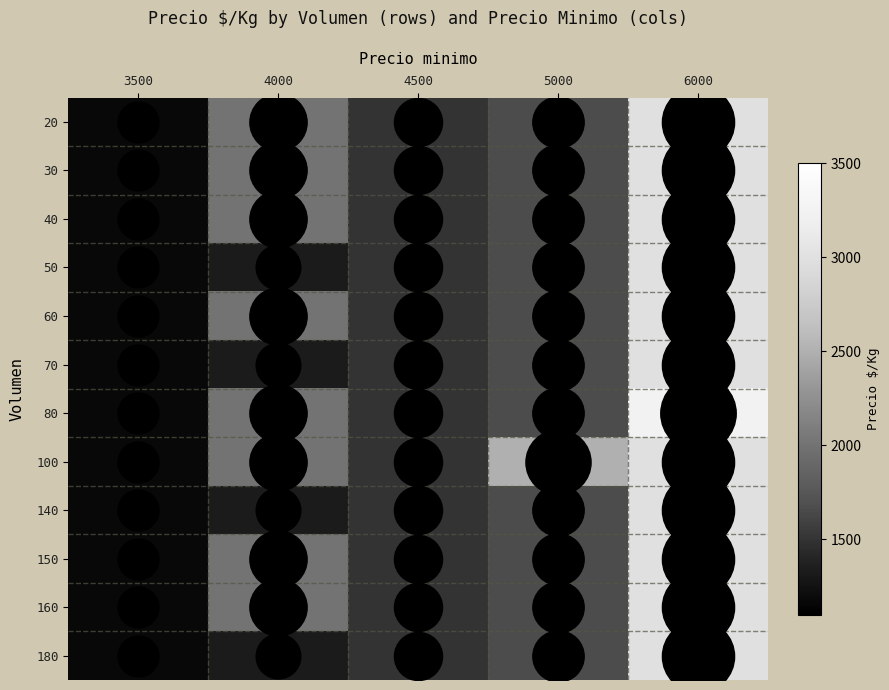

Which series changed the most between 4500 and 5000?

100